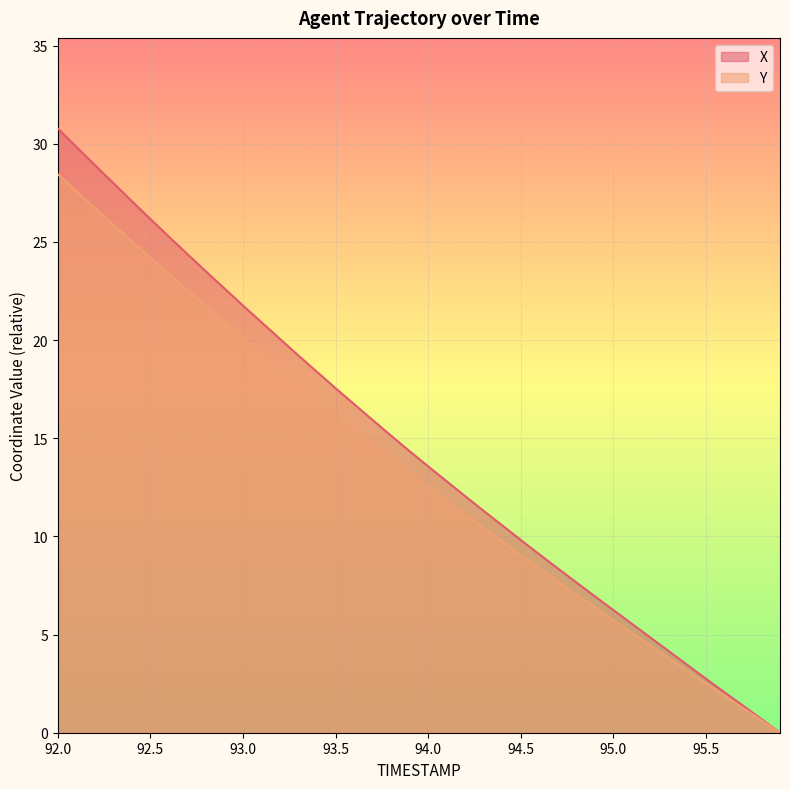

Which series has the largest range (max minus min)?

X